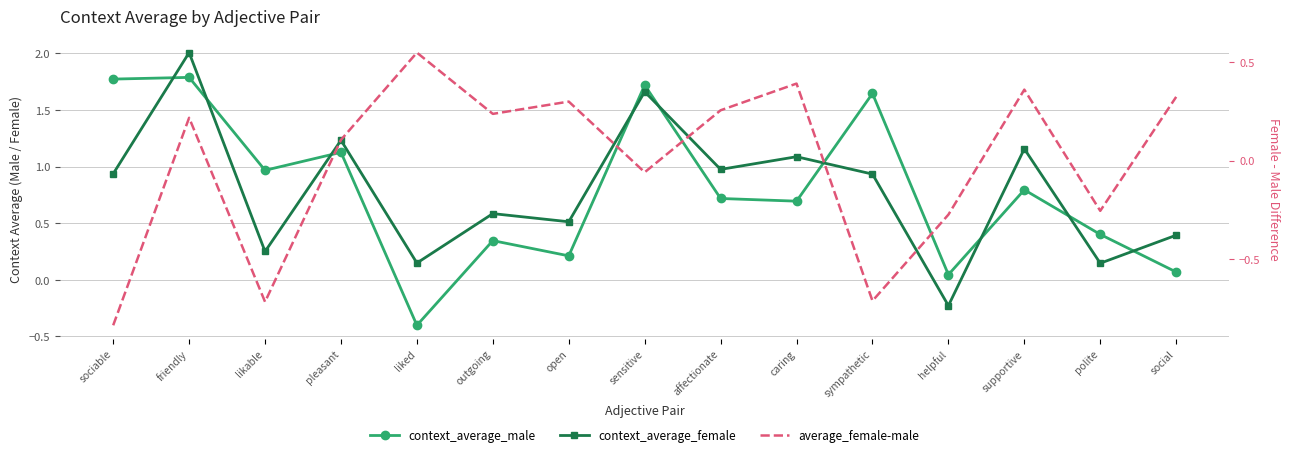

What is the difference between the highest and lowest values at supportive?

0.8